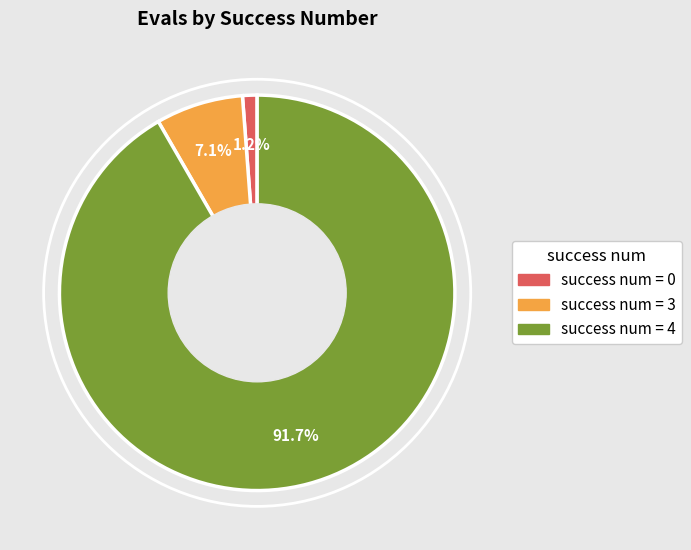

Does any single category account for the majority?

Yes